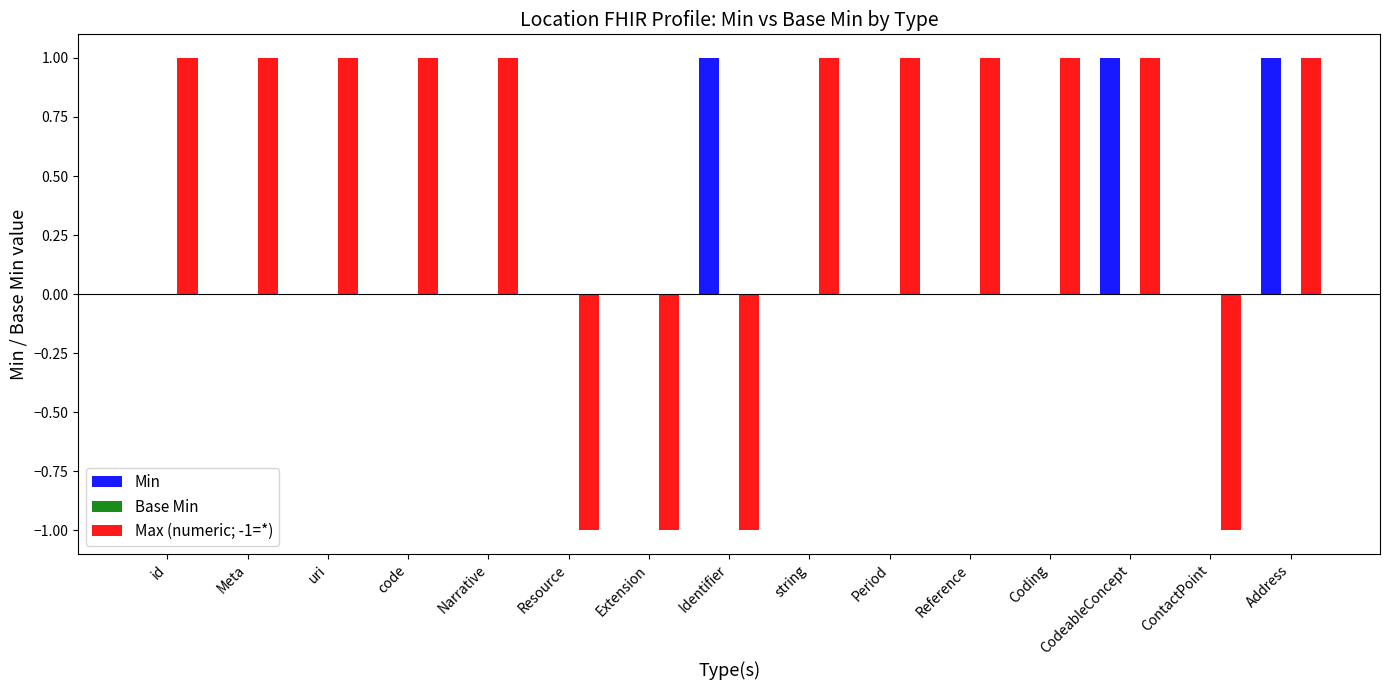

Which series changed the most between Resource and Address?

Max (numeric; -1=*)